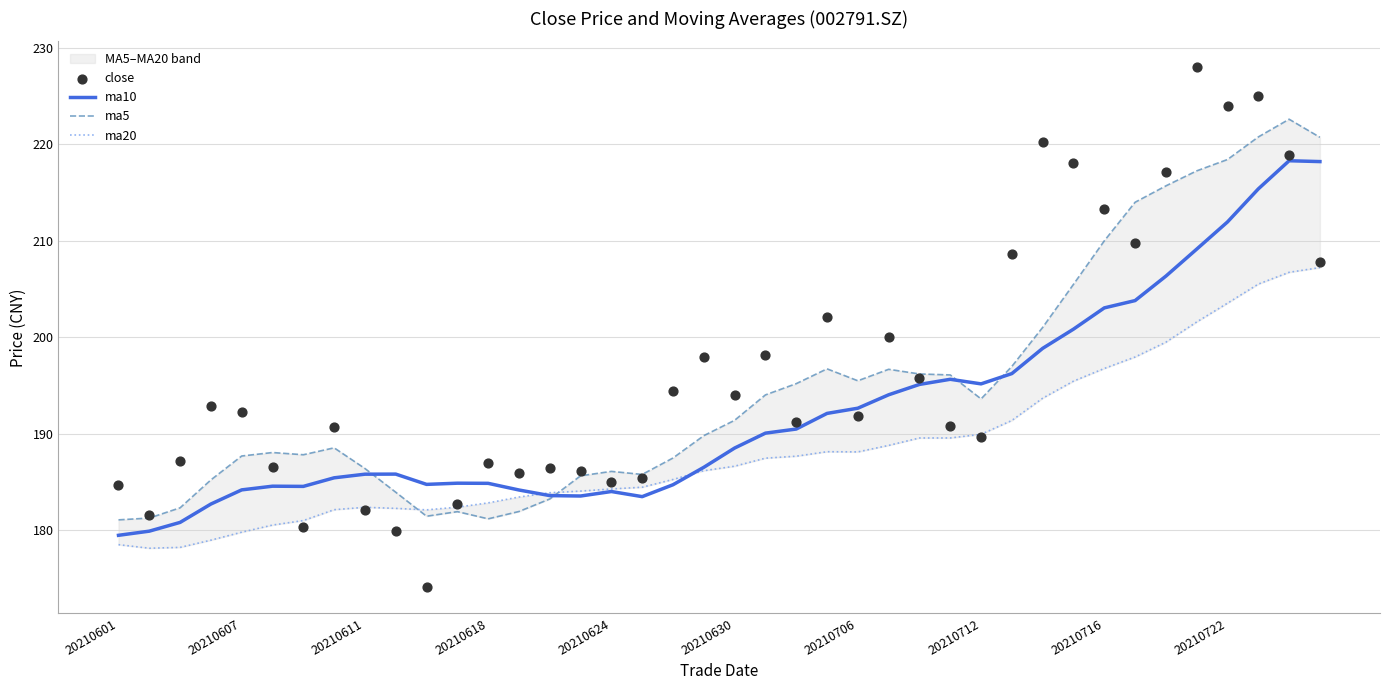

What are all the series names shown in the legend?

ma10, ma5, ma20, close